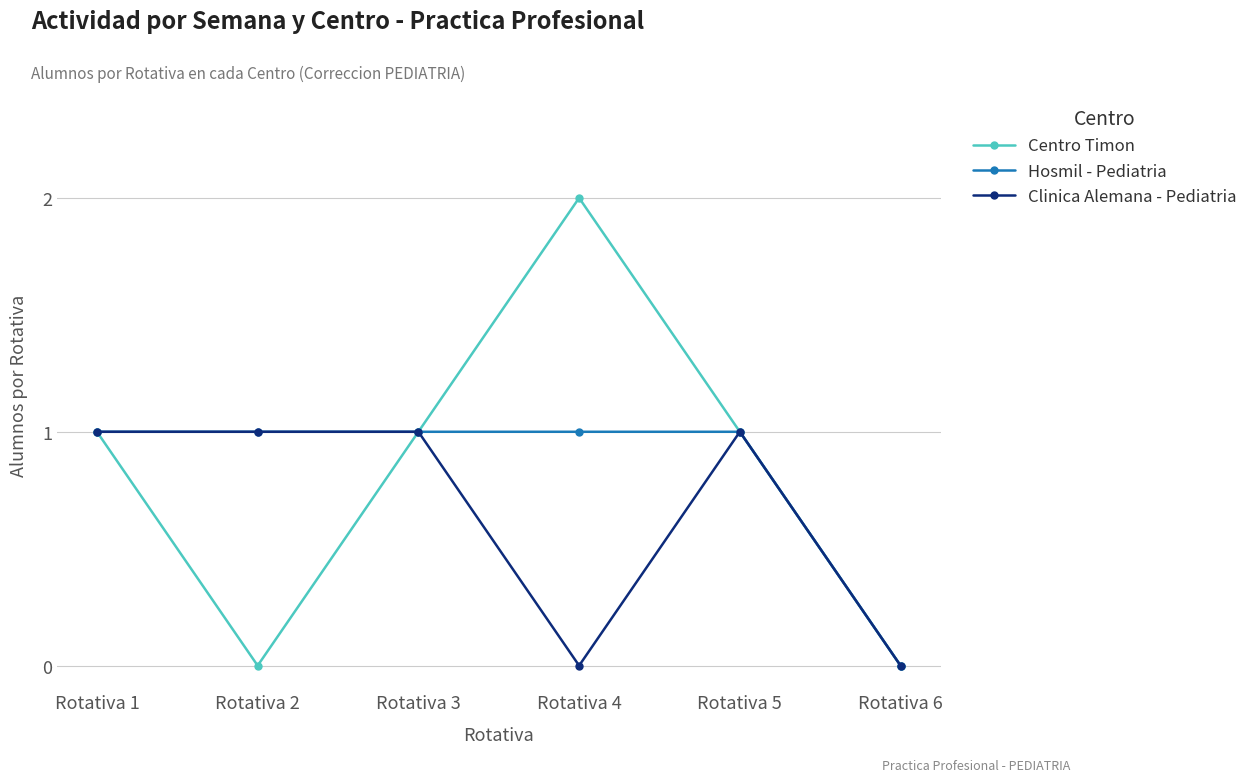

What is the value of the Hosmil - Pediatria point at the 1st from the left?

1